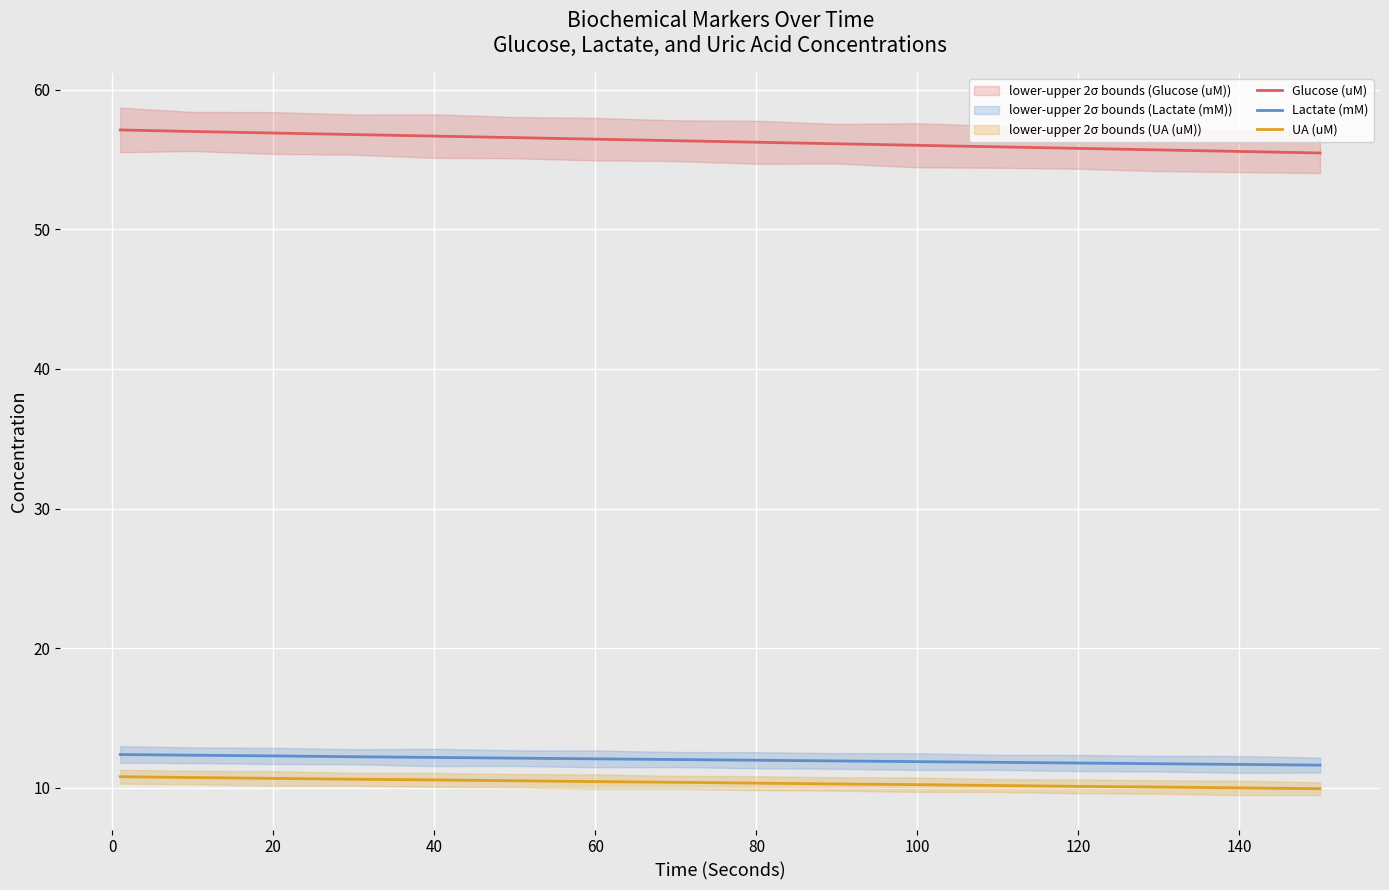

Is the value of UA (uM) at 40 greater than the value of Glucose (uM) at 80?

No